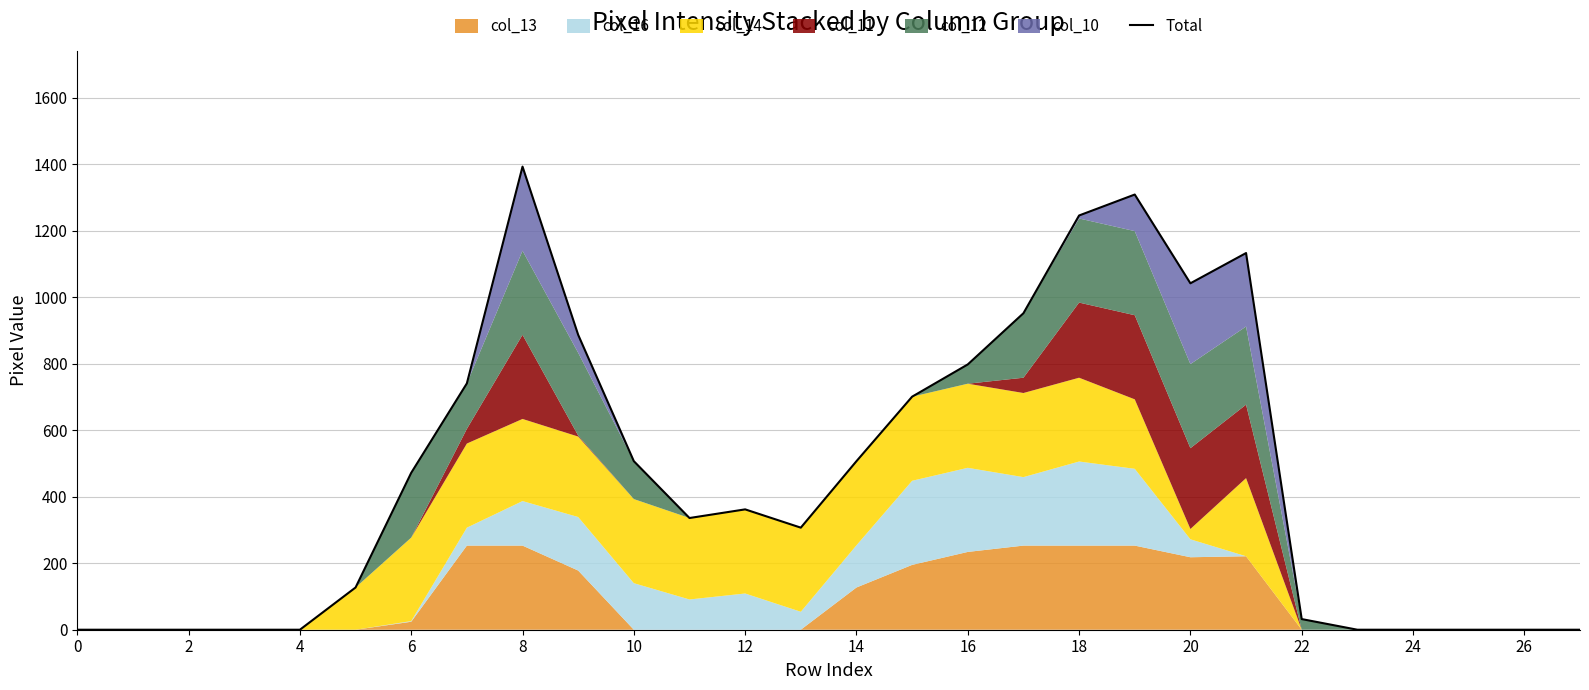

Reading left to right, extract all data points from this chart.

0	0	0	0	0	127	472	741	1393	887	507	336	362	307	507	701	798	952	1246	1309	1042	1133	32	0	0	0	0	0